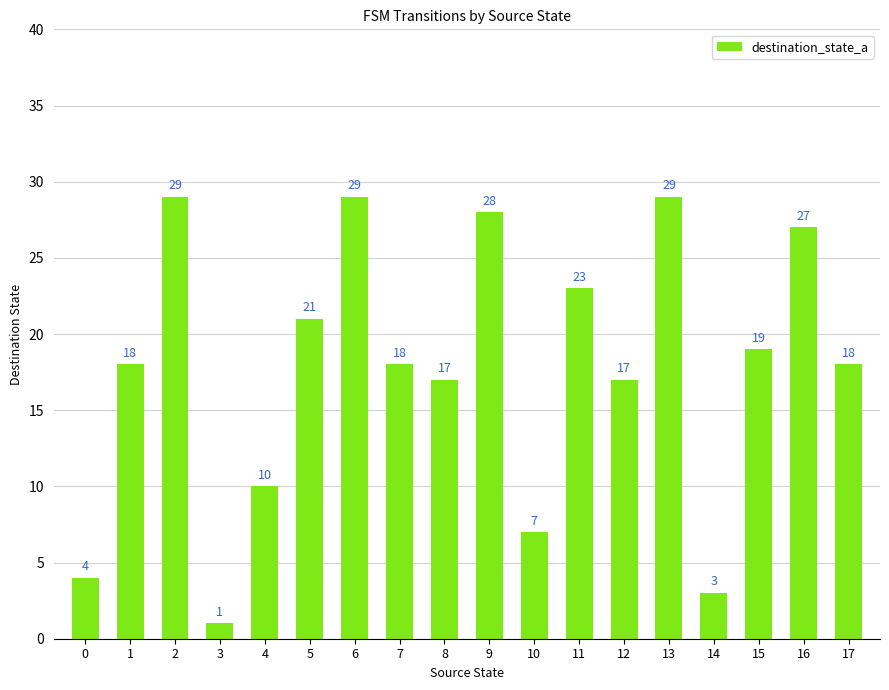

What is the sum of the values at 6 and 10?

36